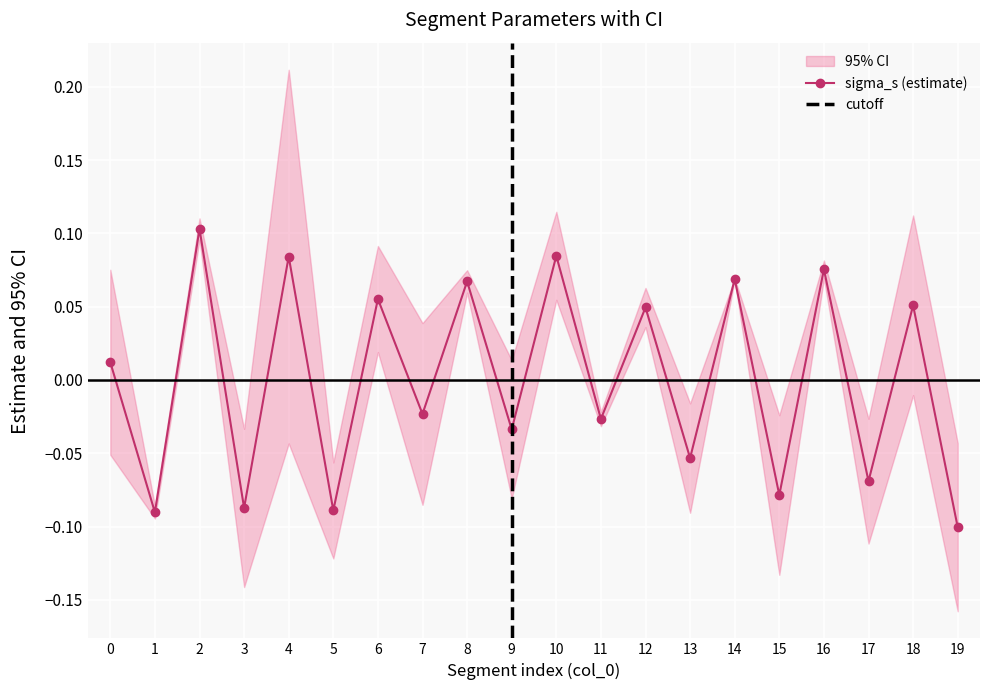

How many lines are shown in the chart?

1